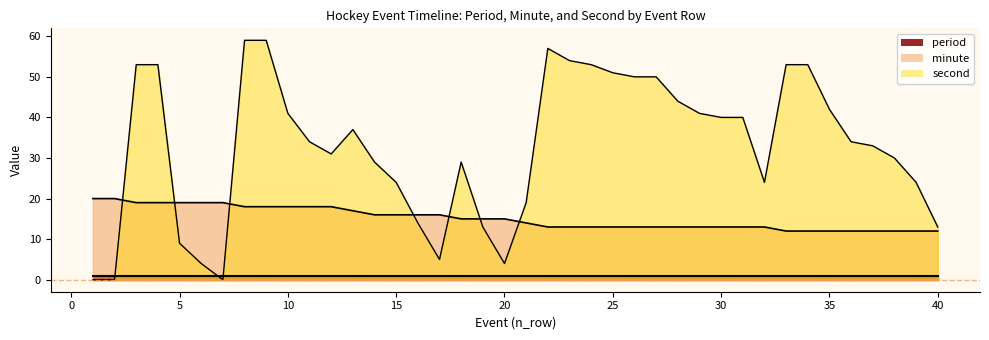

How many data points in minute are less than 15?

20